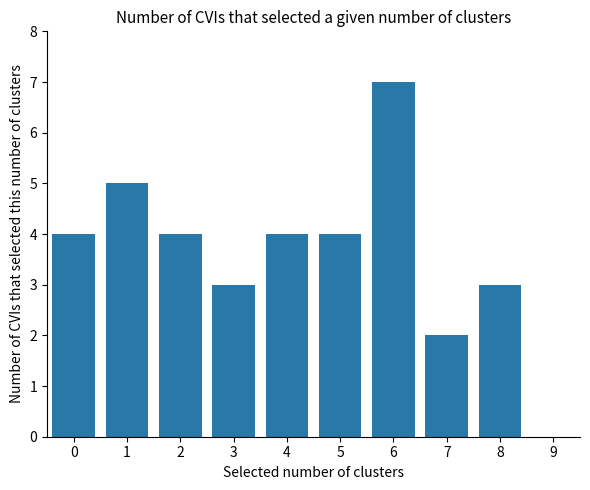

Read the value at 3.

3